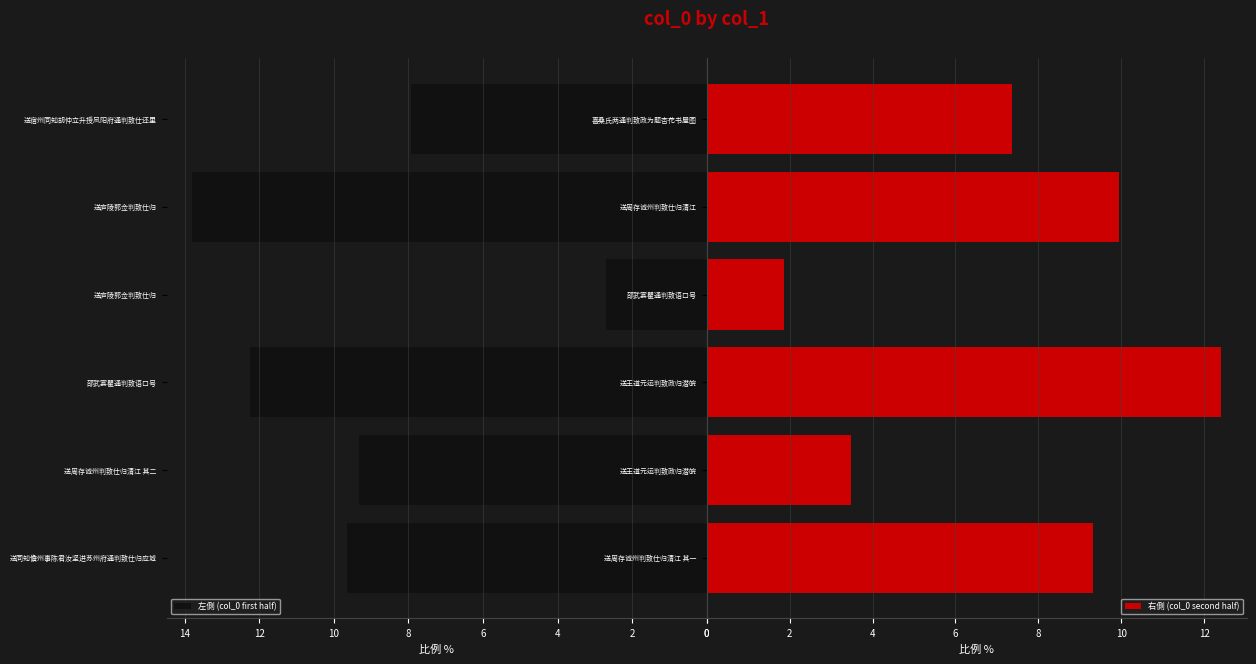

The value of 右側 (col_0 second half) at 送周存诚州判致仕归清江 其一 is 5.3. True or false?

False